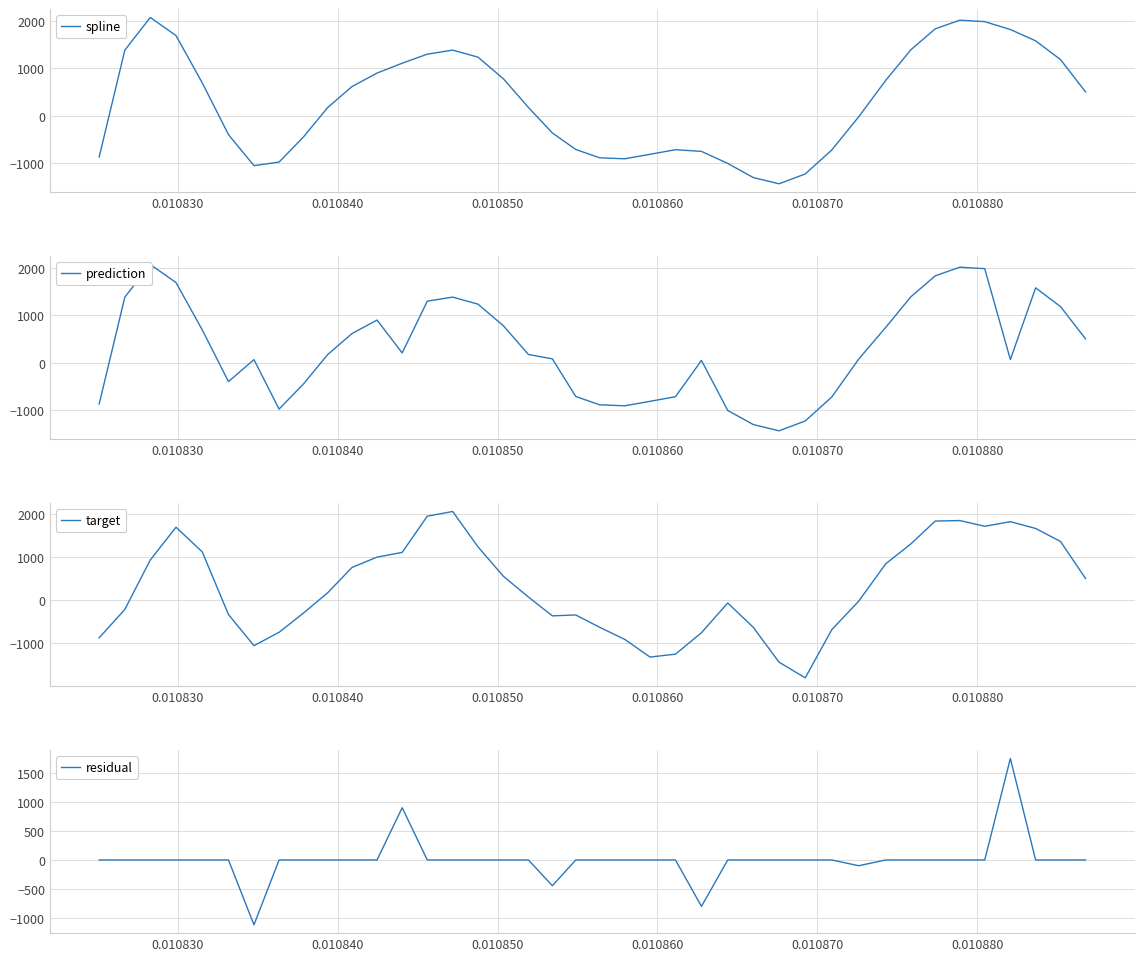

True or false: spline and prediction cross at least once.

False